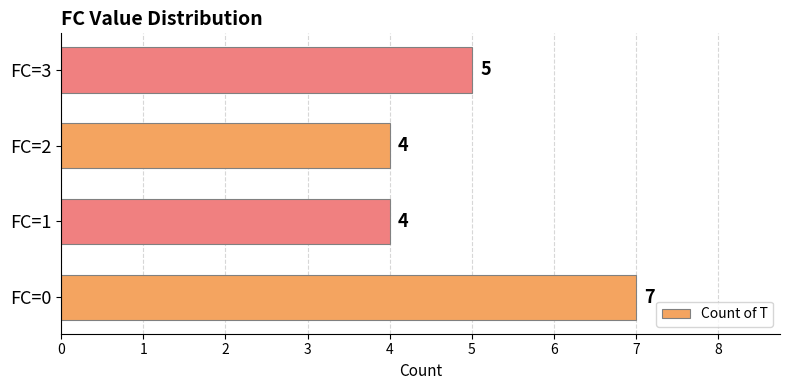

At which label is the value closest to 5?

FC=3